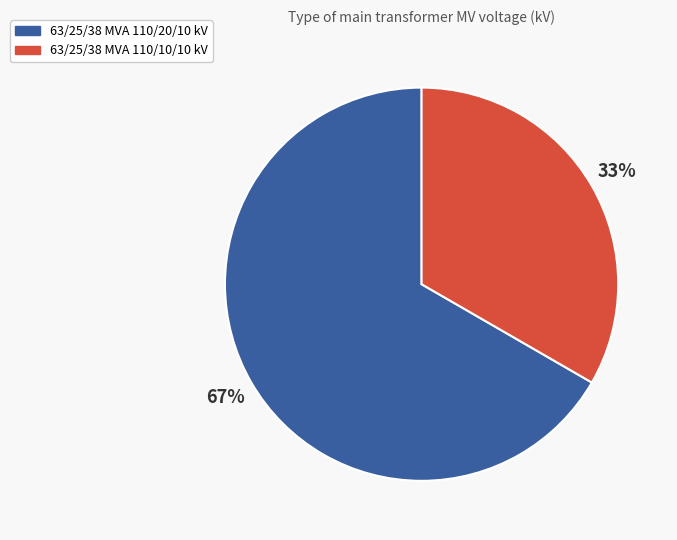

Which has a higher value, 63/25/38 MVA 110/20/10 kV or 63/25/38 MVA 110/10/10 kV?

63/25/38 MVA 110/20/10 kV